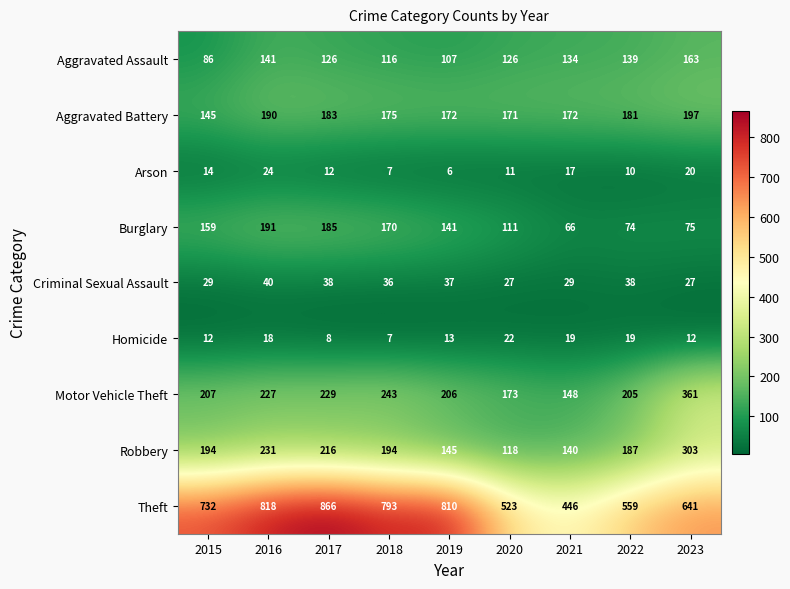

What is the difference between the Burglary values at 2021 and 2022?

8